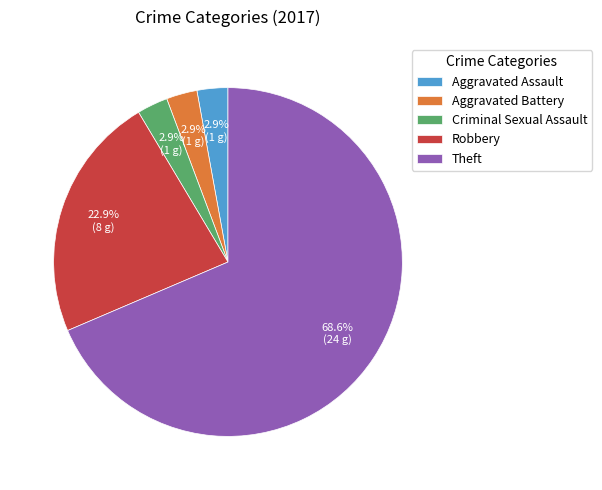

Count the number of slices in the pie.

5